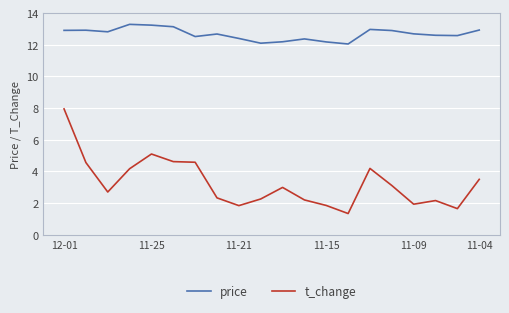

What is the minimum value shown in the chart?

1.3